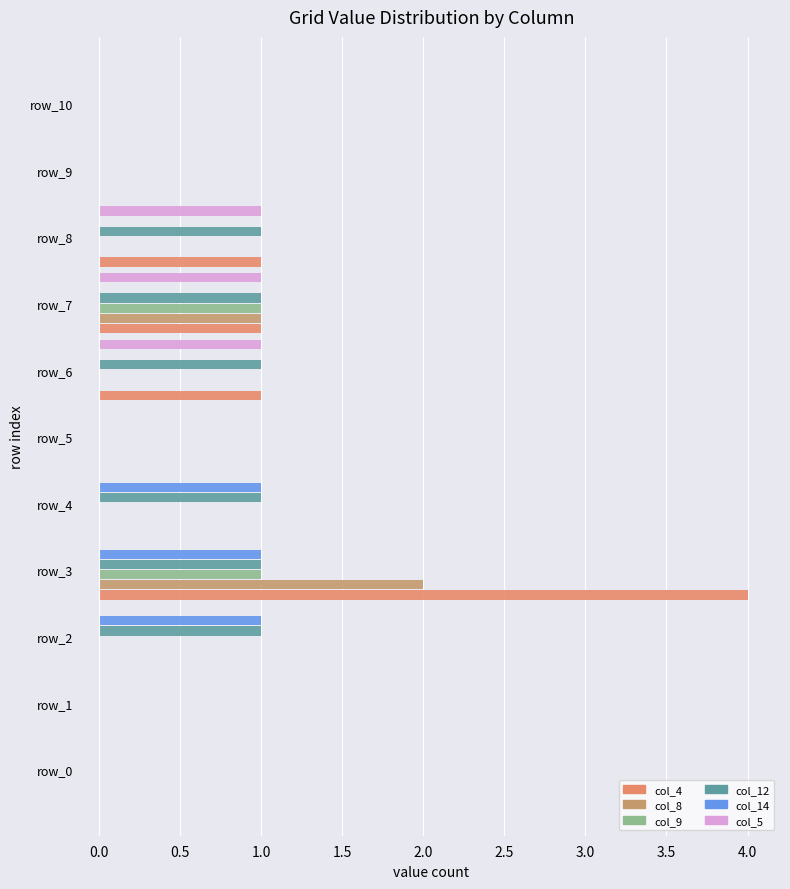

Which label corresponds to the largest value in the chart?

row_3